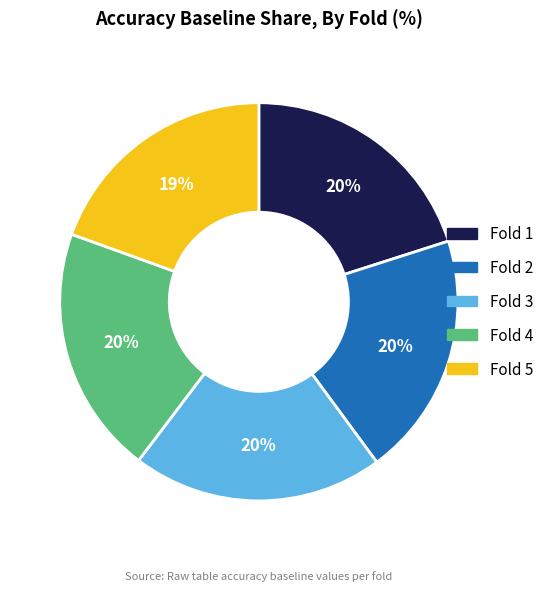

To the nearest percent, what portion does Fold 2 represent?

20%